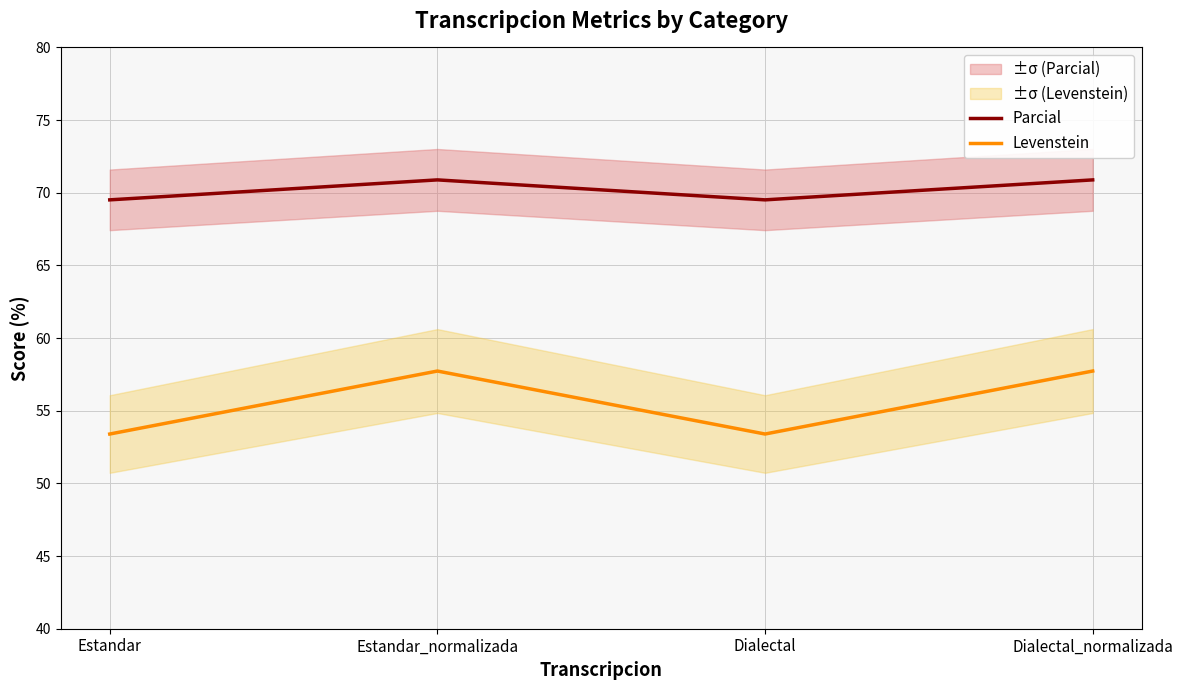

How many values in the Parcial series are below 70?

2